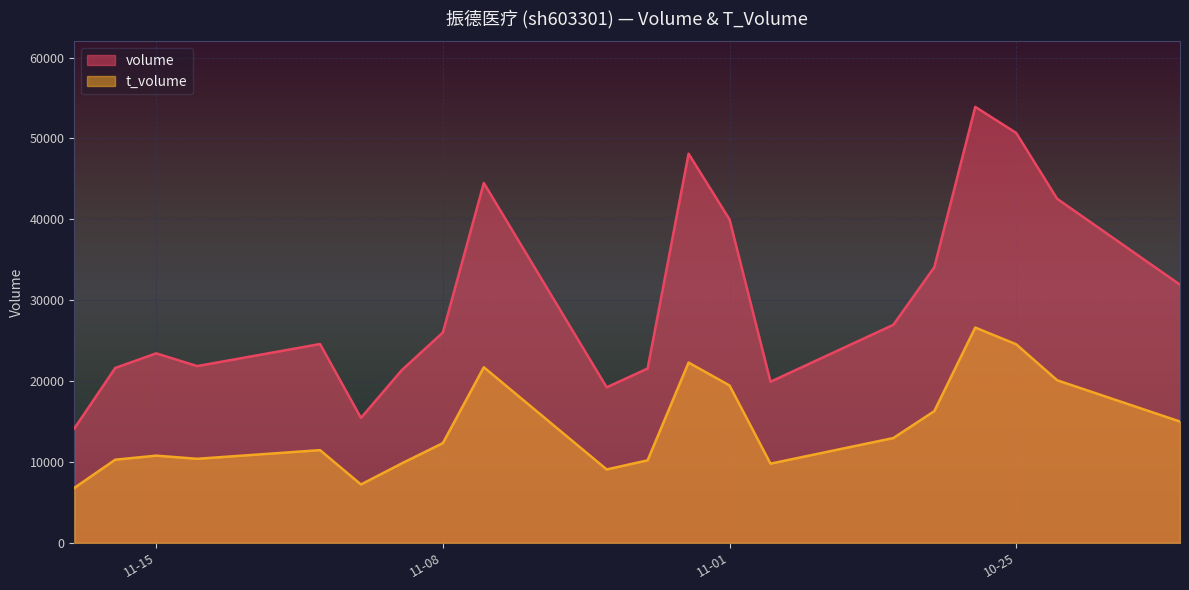

True or false: volume and t_volume intersect in this chart.

False